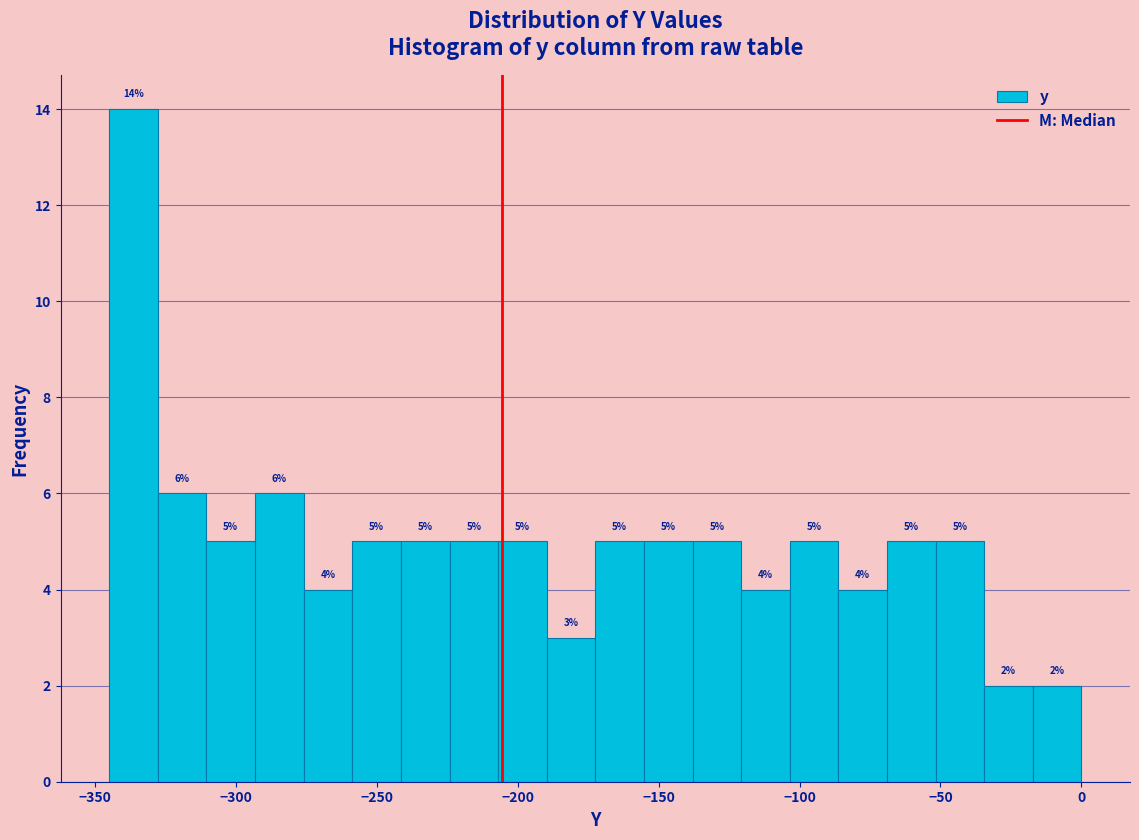

Around what value on the x-axis is the tallest bar? Give the approximate position of its centre, as read against the axis.

-335